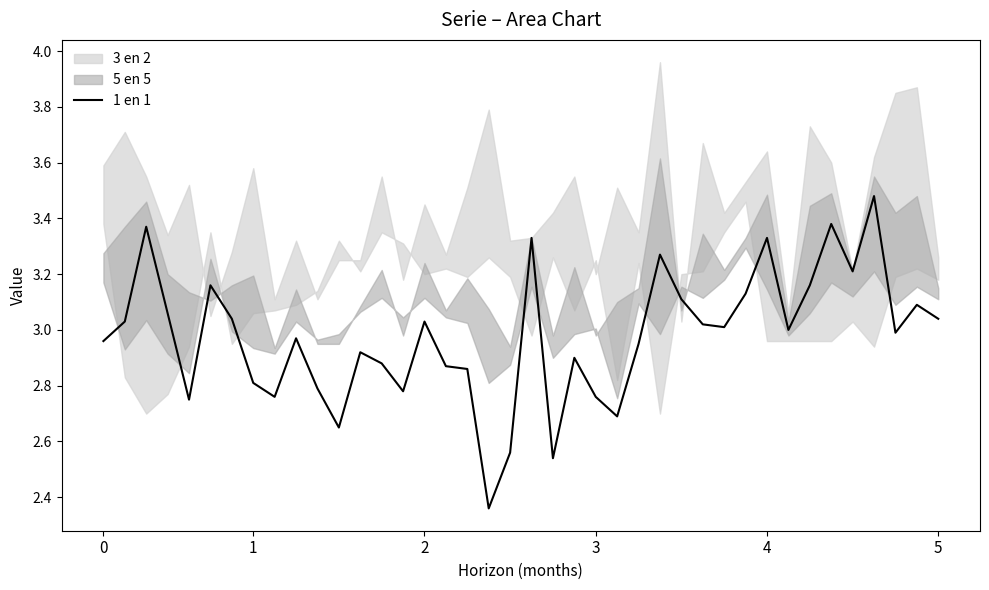

What is the value of the 29th point from the left?

3.0